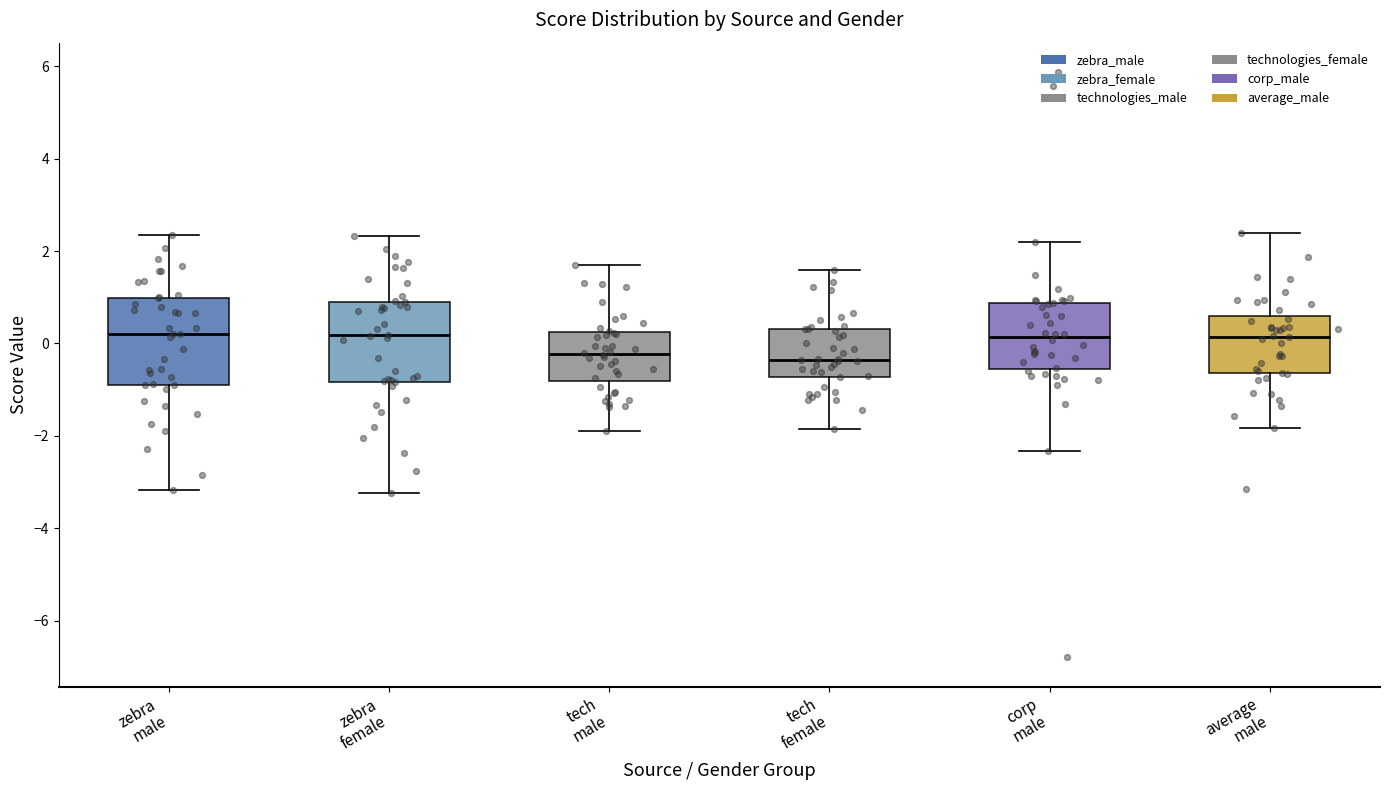

Reading left to right, transcribe this box plot: for each box, give where its median line is, the range the box spans, and where its two whiskers end, as read against the y-axis. The values are not printed on the chart, so give them approximately, as read against the axis.

zebra male: median 0.2, box -0.8 to 1.0, whiskers -3.2 to 2.4
zebra female: median 0.2, box -0.8 to 0.8, whiskers -3.2 to 2.4
tech male: median -0.2, box -0.8 to 0.2, whiskers -1.8 to 1.6
tech female: median -0.4, box -0.8 to 0.4, whiskers -1.8 to 1.6
corp male: median 0.2, box -0.6 to 0.8, whiskers -2.4 to 2.2
average male: median 0.2, box -0.6 to 0.6, whiskers -1.8 to 2.4